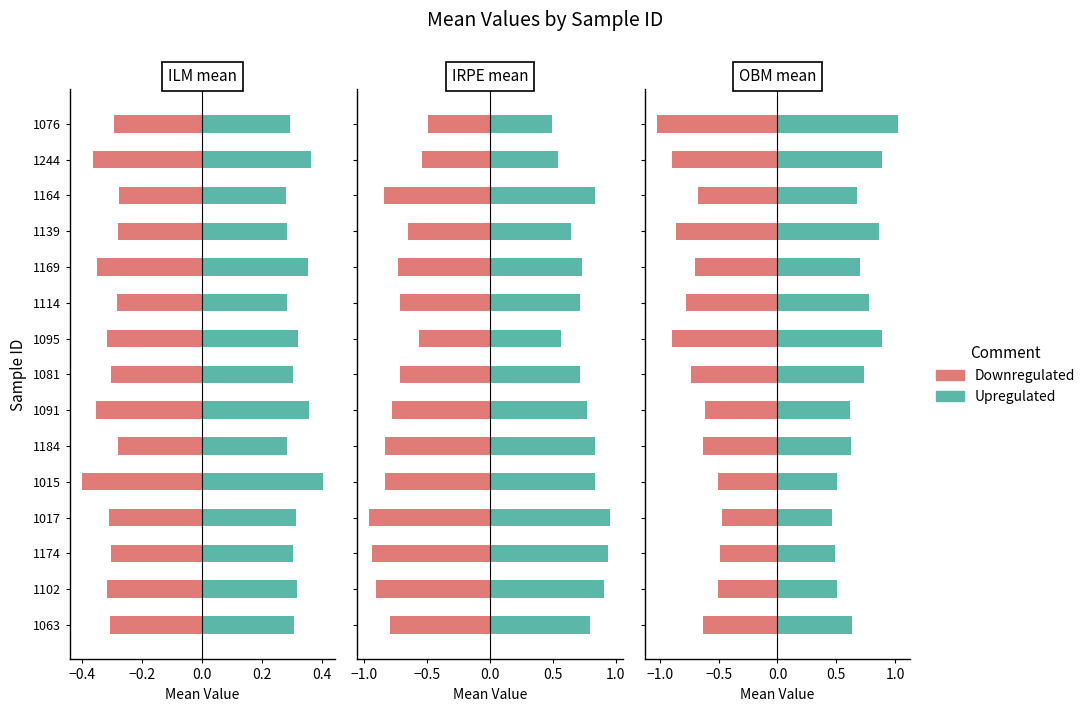

List the series in order of their overall mean, lowest first.

Downregulated, Upregulated